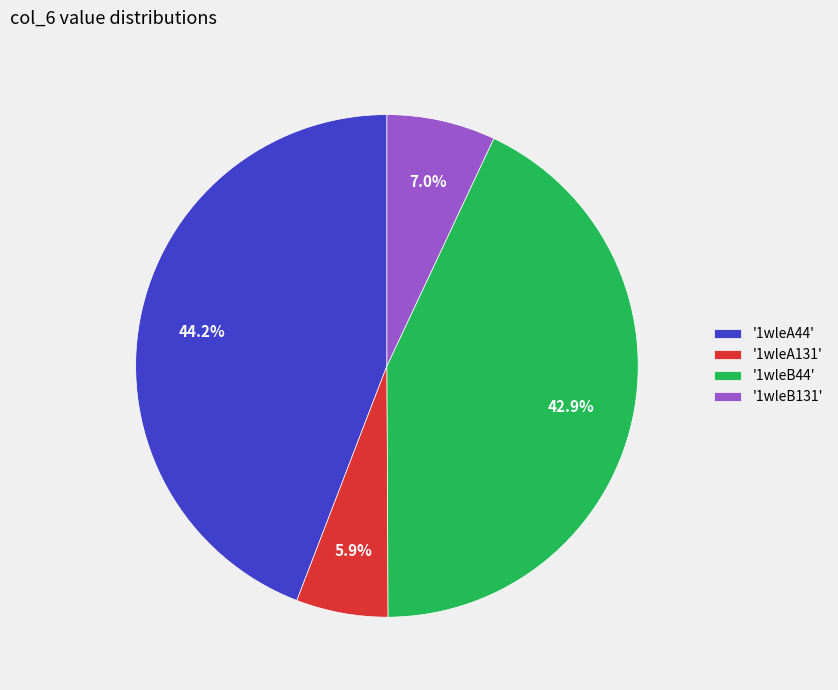

What is the ratio of the value at '1wleB131' to the value at '1wleA131'?

1.2